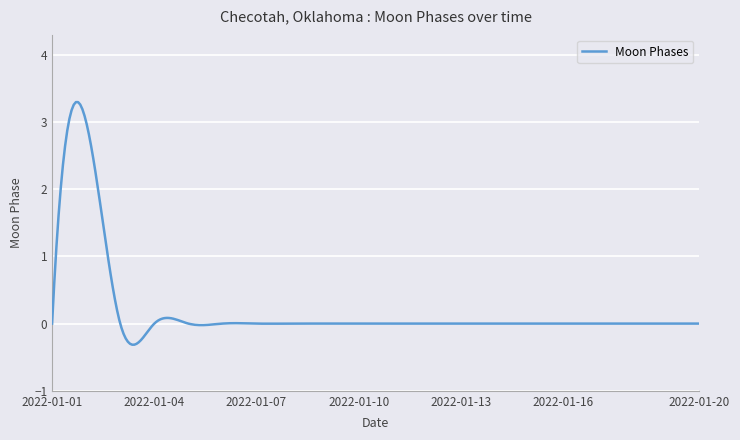

What is the maximum value shown in the chart?

3.3